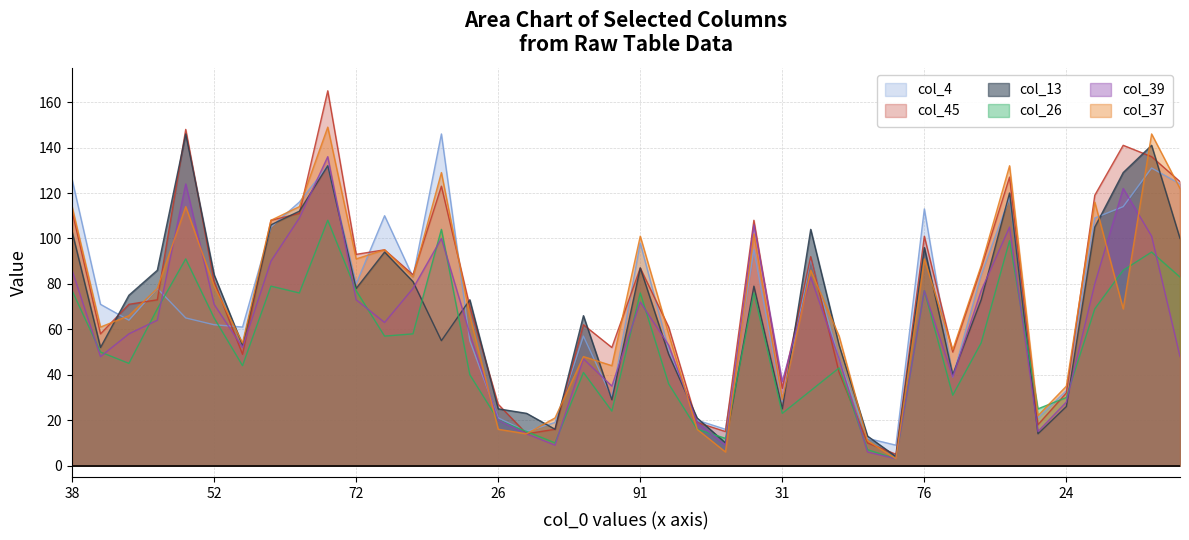

What is the approximate value of col_45 at 76, to the nearest 5?

100